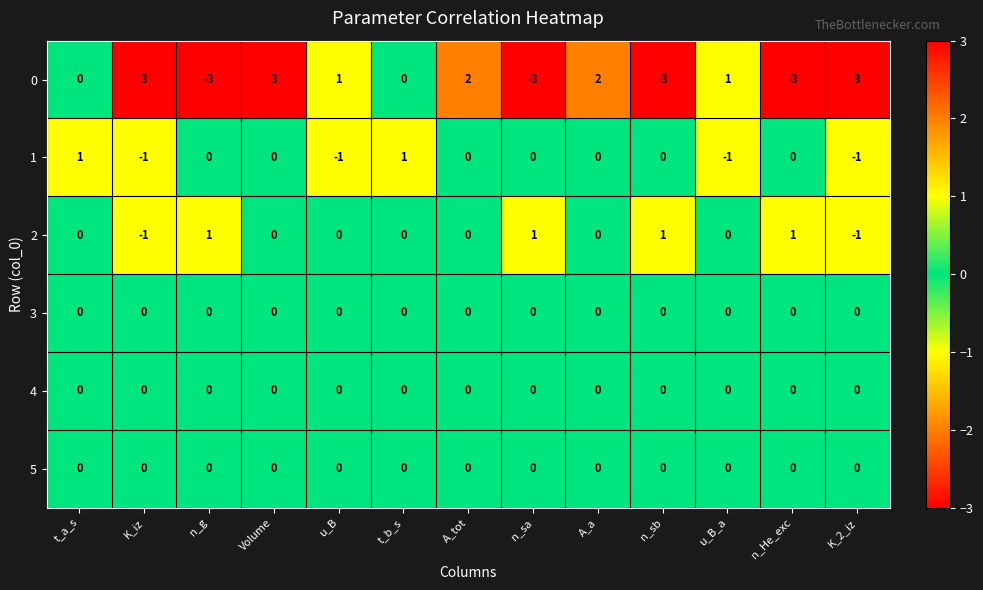

What is the greatest value displayed?

3